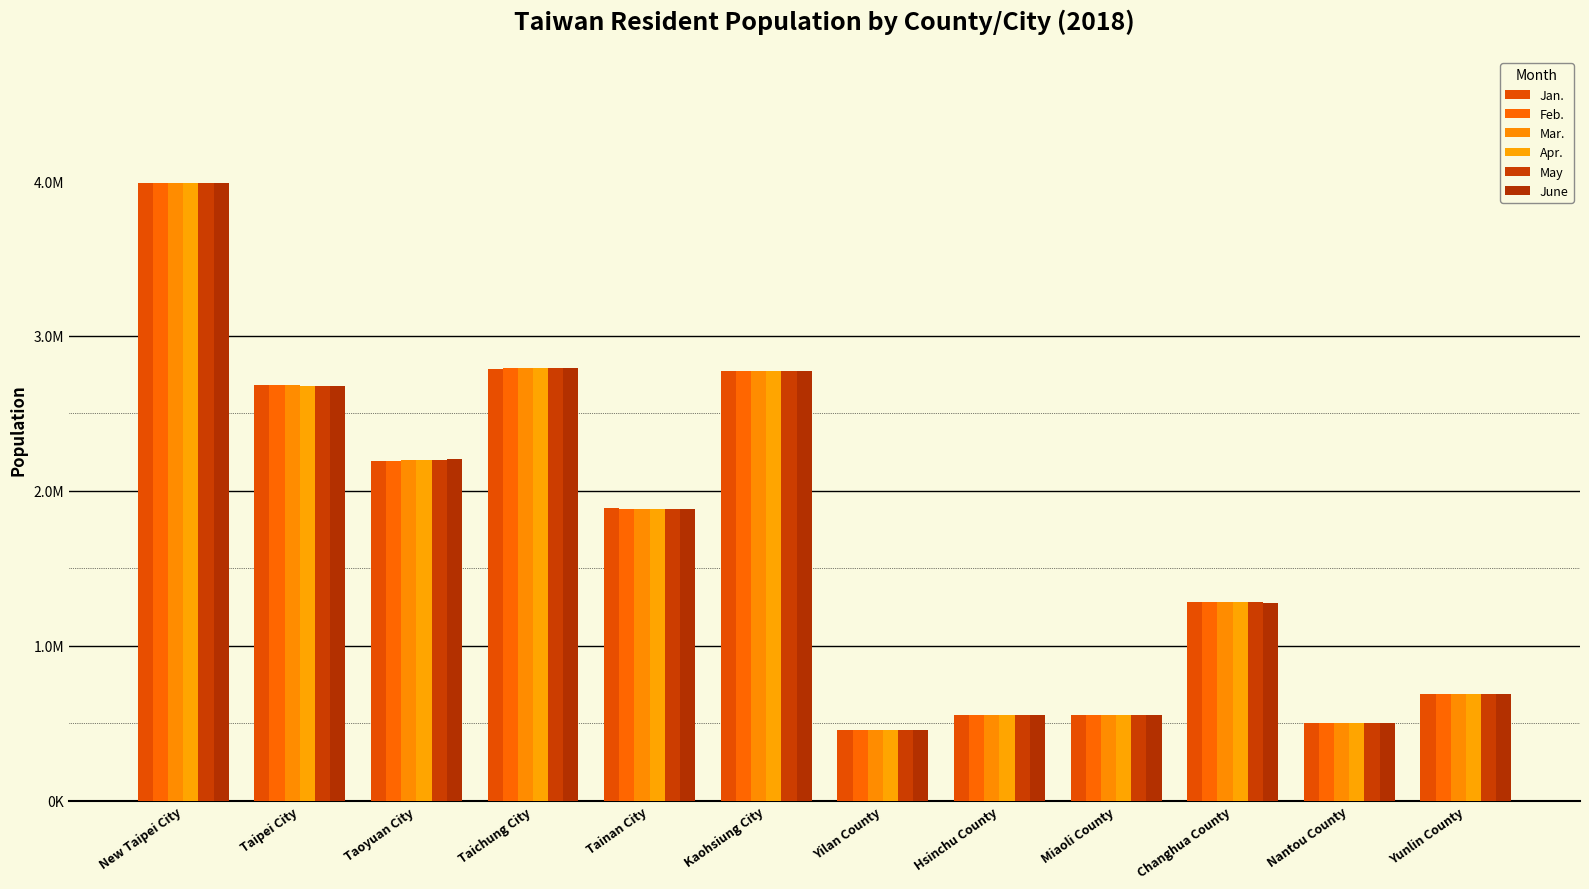

What is the minimum value for Feb.?

456259